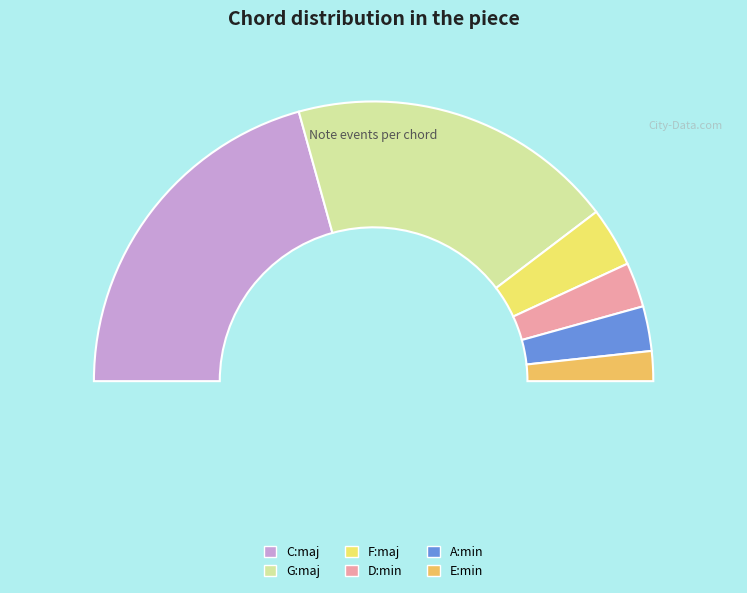

Do F:maj and G:maj together represent more than half of the pie?

No